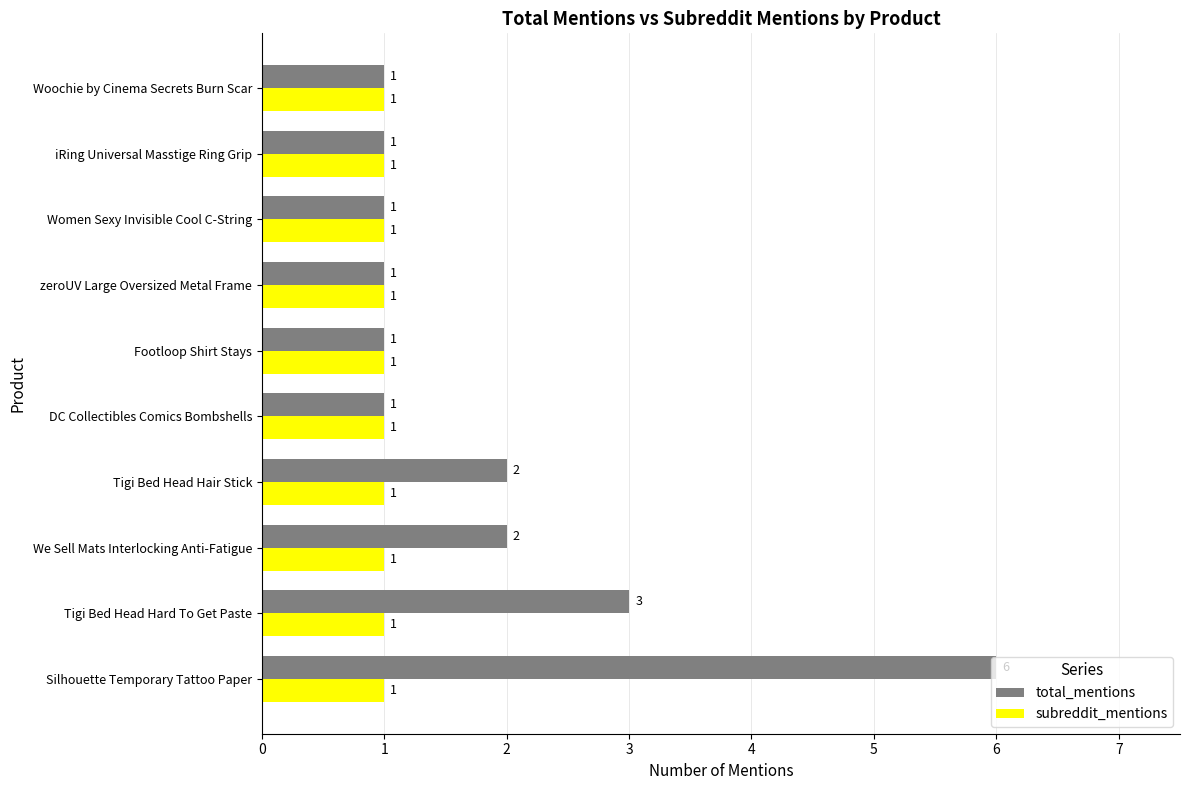

What is the maximum value shown in the chart?

6